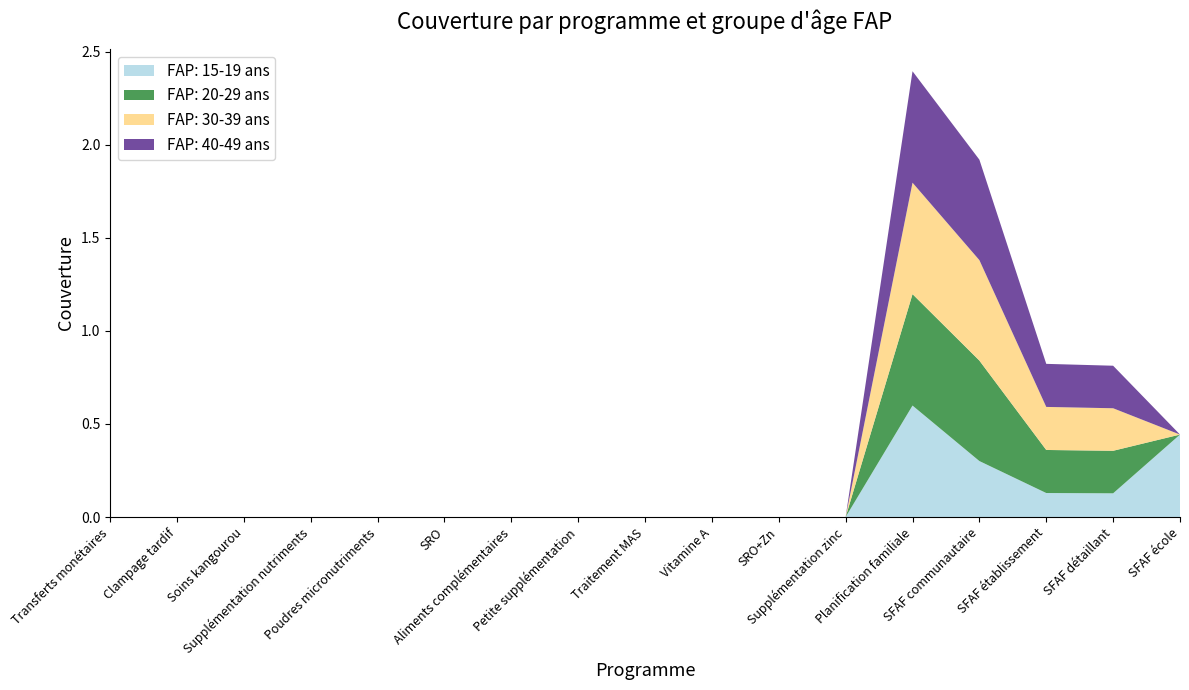

Reading left to right, transcribe all the data shown in this chart.

FAP: 15-19 ans: Transferts monétaires=0.0	Clampage tardif=0.0	Soins kangourou=0.0	Supplémentation nutriments=0.0	Poudres micronutriments=0.0	SRO=0.0	Aliments complémentaires=0.0	Petite supplémentation=0.0	Traitement MAS=0.0	Vitamine A=0.0	SRO+Zn=0.0	Supplémentation zinc=0.0	Planification familiale=0.6	SFAF communautaire=0.3	SFAF établissement=0.1	SFAF détaillant=0.1	SFAF école=0.4
FAP: 20-29 ans: Transferts monétaires=0.0	Clampage tardif=0.0	Soins kangourou=0.0	Supplémentation nutriments=0.0	Poudres micronutriments=0.0	SRO=0.0	Aliments complémentaires=0.0	Petite supplémentation=0.0	Traitement MAS=0.0	Vitamine A=0.0	SRO+Zn=0.0	Supplémentation zinc=0.0	Planification familiale=0.6	SFAF communautaire=0.5	SFAF établissement=0.2	SFAF détaillant=0.2	SFAF école=0.0
FAP: 30-39 ans: Transferts monétaires=0.0	Clampage tardif=0.0	Soins kangourou=0.0	Supplémentation nutriments=0.0	Poudres micronutriments=0.0	SRO=0.0	Aliments complémentaires=0.0	Petite supplémentation=0.0	Traitement MAS=0.0	Vitamine A=0.0	SRO+Zn=0.0	Supplémentation zinc=0.0	Planification familiale=0.6	SFAF communautaire=0.5	SFAF établissement=0.2	SFAF détaillant=0.2	SFAF école=0.0
FAP: 40-49 ans: Transferts monétaires=0.0	Clampage tardif=0.0	Soins kangourou=0.0	Supplémentation nutriments=0.0	Poudres micronutriments=0.0	SRO=0.0	Aliments complémentaires=0.0	Petite supplémentation=0.0	Traitement MAS=0.0	Vitamine A=0.0	SRO+Zn=0.0	Supplémentation zinc=0.0	Planification familiale=0.6	SFAF communautaire=0.5	SFAF établissement=0.2	SFAF détaillant=0.2	SFAF école=0.0